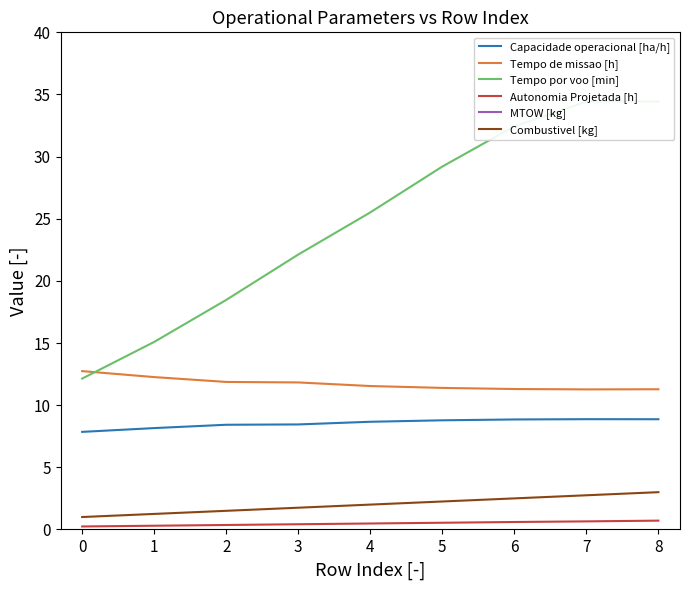

The value of Tempo de missao [h] at 7 is 11.3. True or false?

True